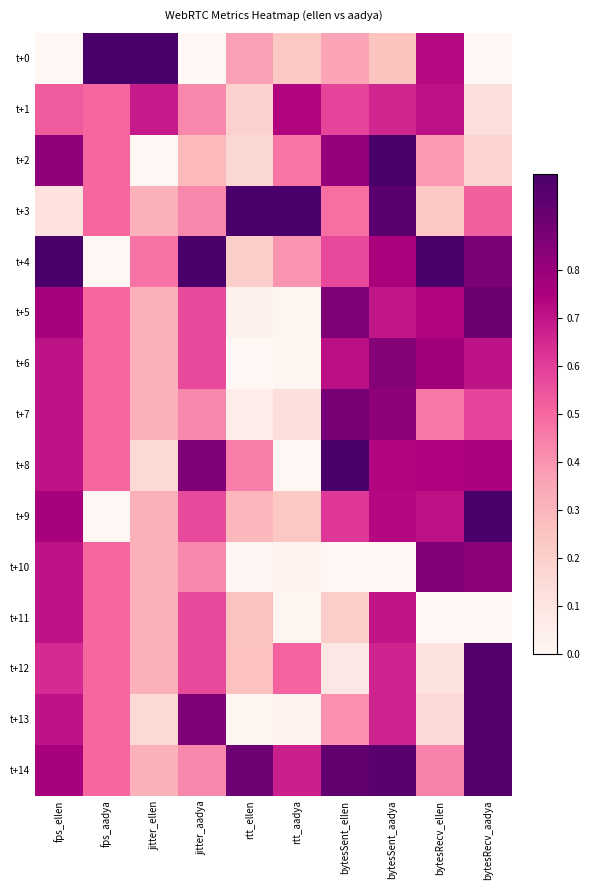

Reading left to right, what are all the values shown in this chart?

t+0: fps_ellen=0.0	fps_aadya=1.0	jitter_ellen=1.0	jitter_aadya=0.0	rtt_ellen=0.4	rtt_aadya=0.2	bytesSent_ellen=0.4	bytesSent_aadya=0.3	bytesRecv_ellen=0.7	bytesRecv_aadya=0.0
t+1: fps_ellen=0.5	fps_aadya=0.5	jitter_ellen=0.7	jitter_aadya=0.4	rtt_ellen=0.2	rtt_aadya=0.7	bytesSent_ellen=0.6	bytesSent_aadya=0.7	bytesRecv_ellen=0.7	bytesRecv_aadya=0.1
t+2: fps_ellen=0.8	fps_aadya=0.5	jitter_ellen=0.0	jitter_aadya=0.3	rtt_ellen=0.2	rtt_aadya=0.5	bytesSent_ellen=0.8	bytesSent_aadya=1.0	bytesRecv_ellen=0.4	bytesRecv_aadya=0.2
t+3: fps_ellen=0.1	fps_aadya=0.5	jitter_ellen=0.3	jitter_aadya=0.4	rtt_ellen=1.0	rtt_aadya=1.0	bytesSent_ellen=0.5	bytesSent_aadya=1.0	bytesRecv_ellen=0.2	bytesRecv_aadya=0.5
t+4: fps_ellen=1.0	fps_aadya=0.0	jitter_ellen=0.5	jitter_aadya=1.0	rtt_ellen=0.2	rtt_aadya=0.4	bytesSent_ellen=0.6	bytesSent_aadya=0.8	bytesRecv_ellen=1.0	bytesRecv_aadya=0.9
t+5: fps_ellen=0.8	fps_aadya=0.5	jitter_ellen=0.3	jitter_aadya=0.6	rtt_ellen=0.0	rtt_aadya=0.0	bytesSent_ellen=0.9	bytesSent_aadya=0.7	bytesRecv_ellen=0.7	bytesRecv_aadya=0.9
t+6: fps_ellen=0.7	fps_aadya=0.5	jitter_ellen=0.3	jitter_aadya=0.6	rtt_ellen=0.0	rtt_aadya=0.0	bytesSent_ellen=0.7	bytesSent_aadya=0.8	bytesRecv_ellen=0.8	bytesRecv_aadya=0.7
t+7: fps_ellen=0.7	fps_aadya=0.5	jitter_ellen=0.3	jitter_aadya=0.4	rtt_ellen=0.1	rtt_aadya=0.1	bytesSent_ellen=0.9	bytesSent_aadya=0.8	bytesRecv_ellen=0.5	bytesRecv_aadya=0.6
t+8: fps_ellen=0.7	fps_aadya=0.5	jitter_ellen=0.2	jitter_aadya=0.9	rtt_ellen=0.5	rtt_aadya=0.0	bytesSent_ellen=1.0	bytesSent_aadya=0.7	bytesRecv_ellen=0.7	bytesRecv_aadya=0.8
t+9: fps_ellen=0.8	fps_aadya=0.0	jitter_ellen=0.3	jitter_aadya=0.6	rtt_ellen=0.3	rtt_aadya=0.2	bytesSent_ellen=0.6	bytesSent_aadya=0.7	bytesRecv_ellen=0.7	bytesRecv_aadya=1.0
t+10: fps_ellen=0.7	fps_aadya=0.5	jitter_ellen=0.3	jitter_aadya=0.4	rtt_ellen=0.0	rtt_aadya=0.0	bytesSent_ellen=0.0	bytesSent_aadya=0.0	bytesRecv_ellen=0.8	bytesRecv_aadya=0.8
t+11: fps_ellen=0.7	fps_aadya=0.5	jitter_ellen=0.3	jitter_aadya=0.6	rtt_ellen=0.3	rtt_aadya=0.0	bytesSent_ellen=0.2	bytesSent_aadya=0.7	bytesRecv_ellen=0.0	bytesRecv_aadya=0.0
t+12: fps_ellen=0.6	fps_aadya=0.5	jitter_ellen=0.3	jitter_aadya=0.6	rtt_ellen=0.3	rtt_aadya=0.5	bytesSent_ellen=0.1	bytesSent_aadya=0.7	bytesRecv_ellen=0.1	bytesRecv_aadya=1.0
t+13: fps_ellen=0.7	fps_aadya=0.5	jitter_ellen=0.2	jitter_aadya=0.9	rtt_ellen=0.0	rtt_aadya=0.0	bytesSent_ellen=0.4	bytesSent_aadya=0.7	bytesRecv_ellen=0.2	bytesRecv_aadya=1.0
t+14: fps_ellen=0.8	fps_aadya=0.5	jitter_ellen=0.3	jitter_aadya=0.4	rtt_ellen=0.9	rtt_aadya=0.7	bytesSent_ellen=0.9	bytesSent_aadya=1.0	bytesRecv_ellen=0.4	bytesRecv_aadya=1.0